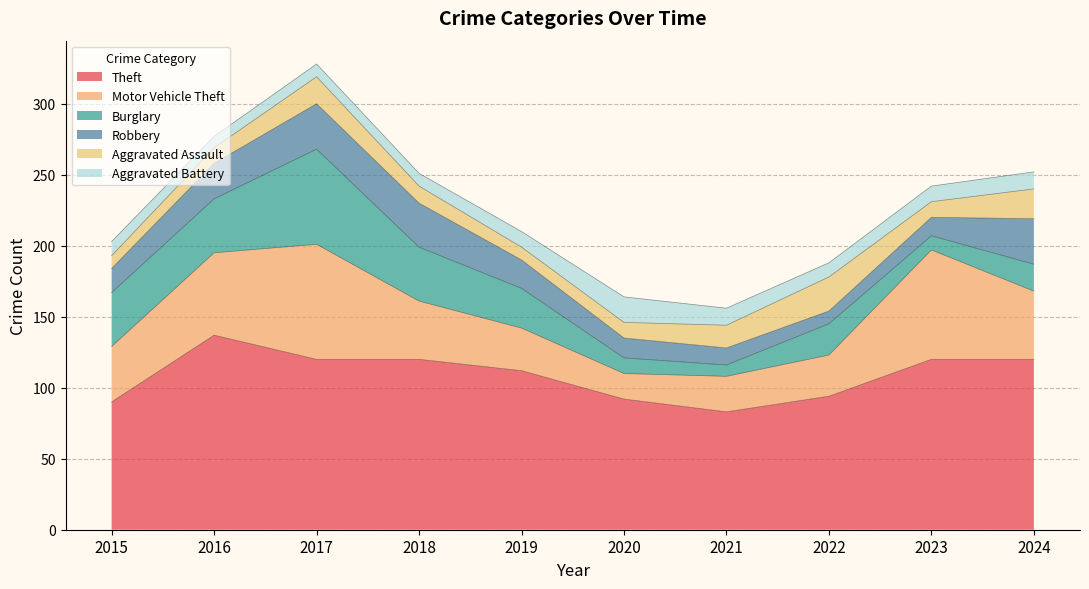

What is the difference between the Burglary values at 2015 and 2017?

29